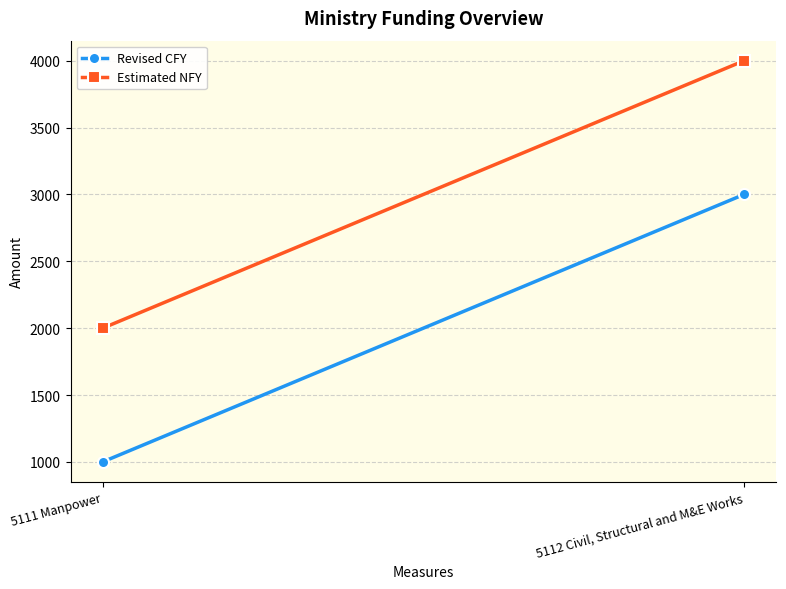

What value does the Estimated NFY series have at 5111 Manpower?

2000